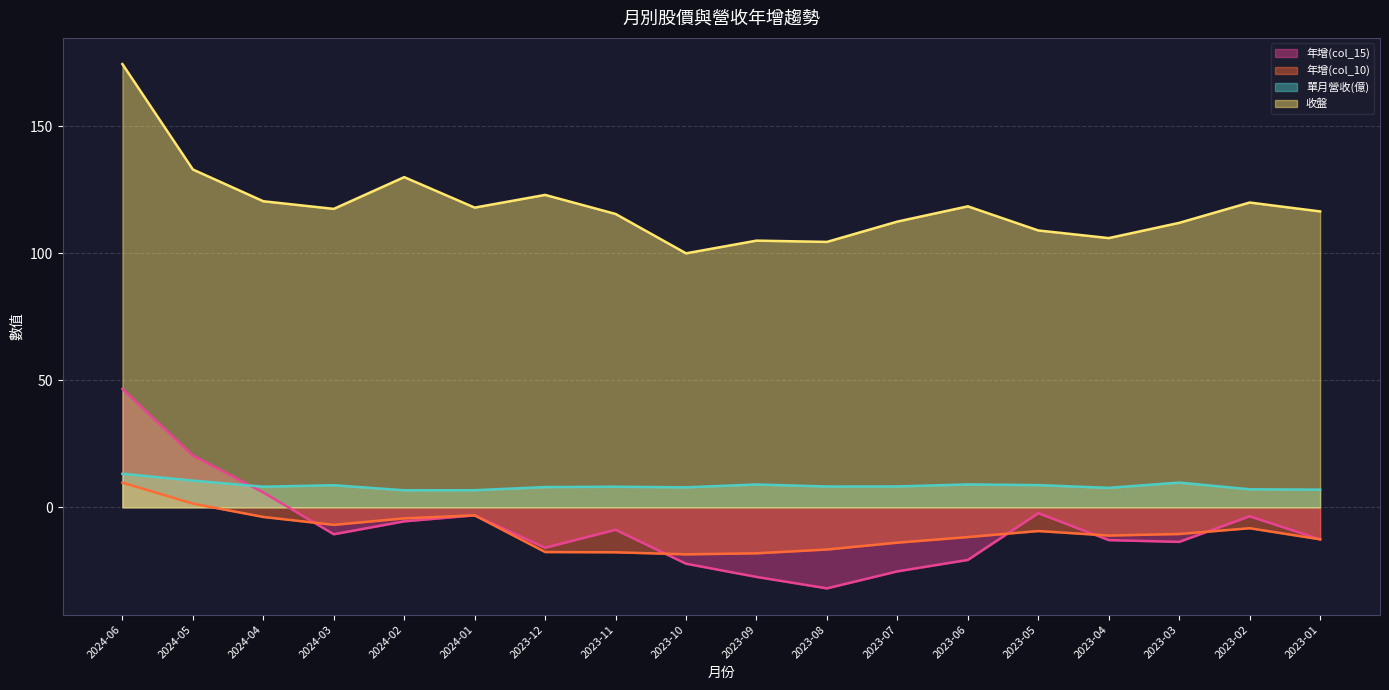

The 年增(col_15) series shows -12.9 at 2023-04. True or false?

True